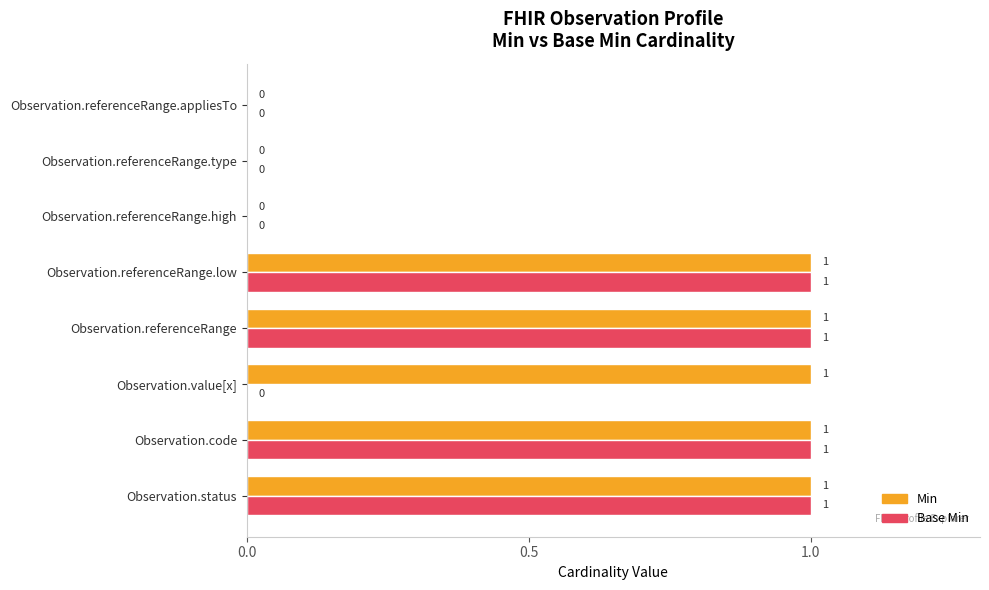

Which series has the largest total across all categories?

Min